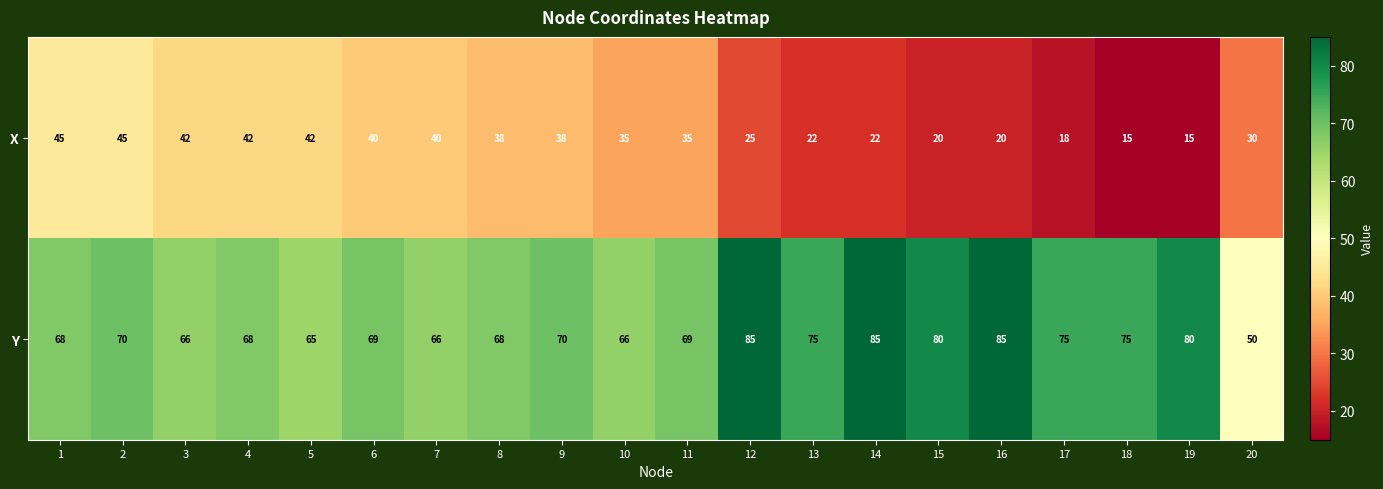

What is the smallest value displayed?

15